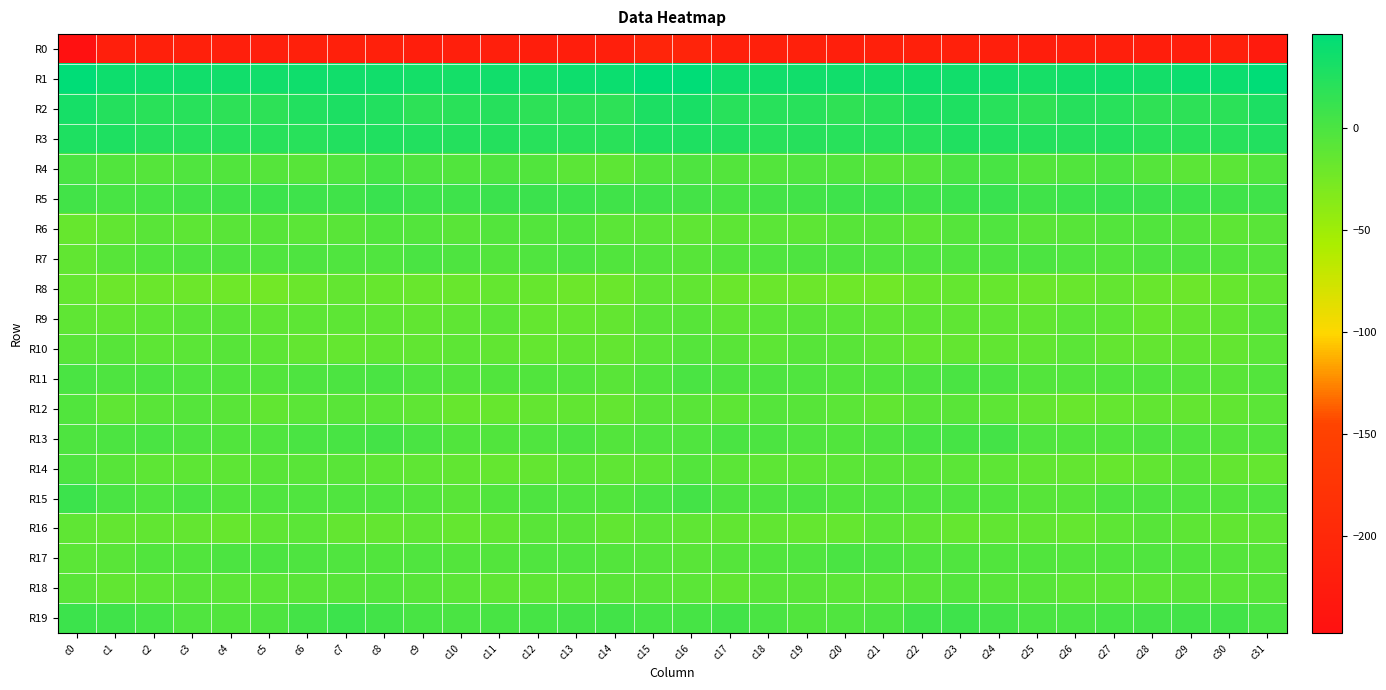

What is the spread (max minus min) of values at c22?

251.1